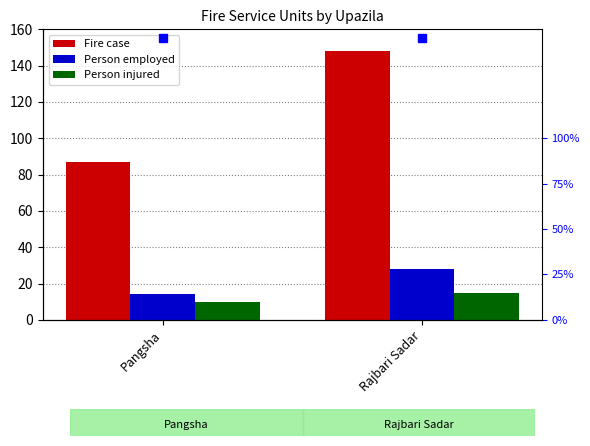

How many Person employed values are between 14 and 28?

2